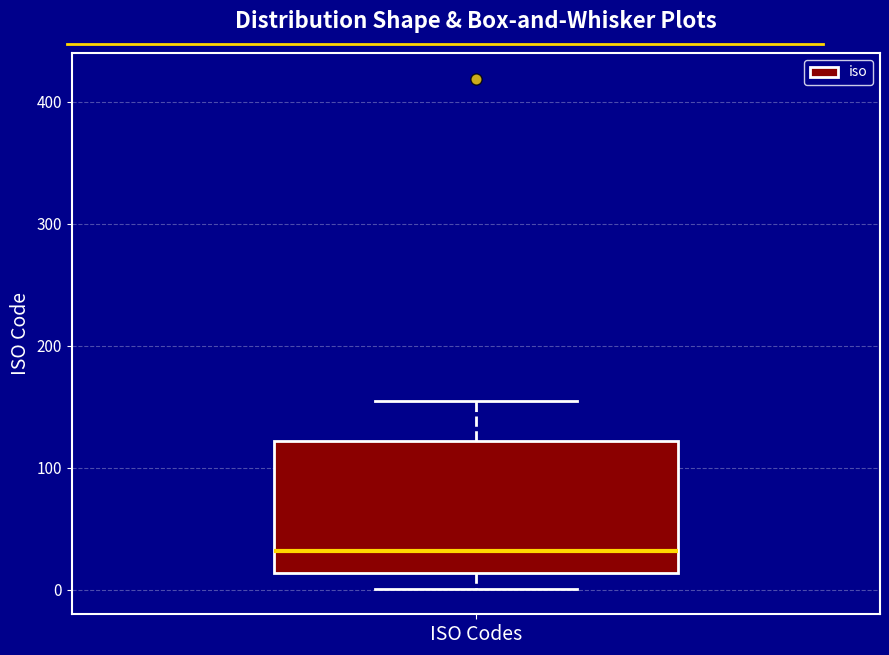

Read this box plot against the y-axis: the position of the median line, the range covered by the box, and the ends of both whiskers. The values are not printed on the chart, so give them approximately, as read against the axis.

median 30, box 10 to 120, whiskers 0 to 160